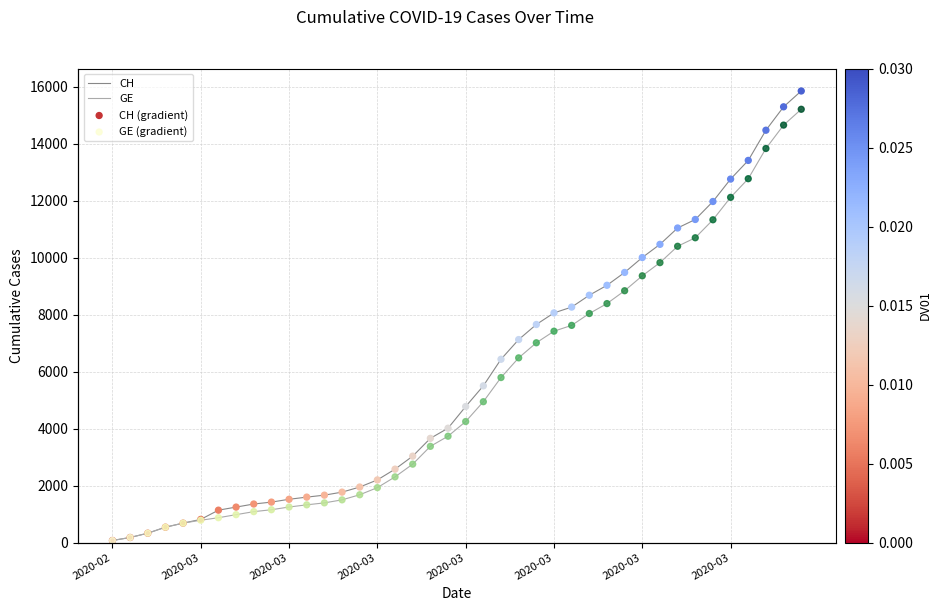

Which series contains the lowest Y value?

CH